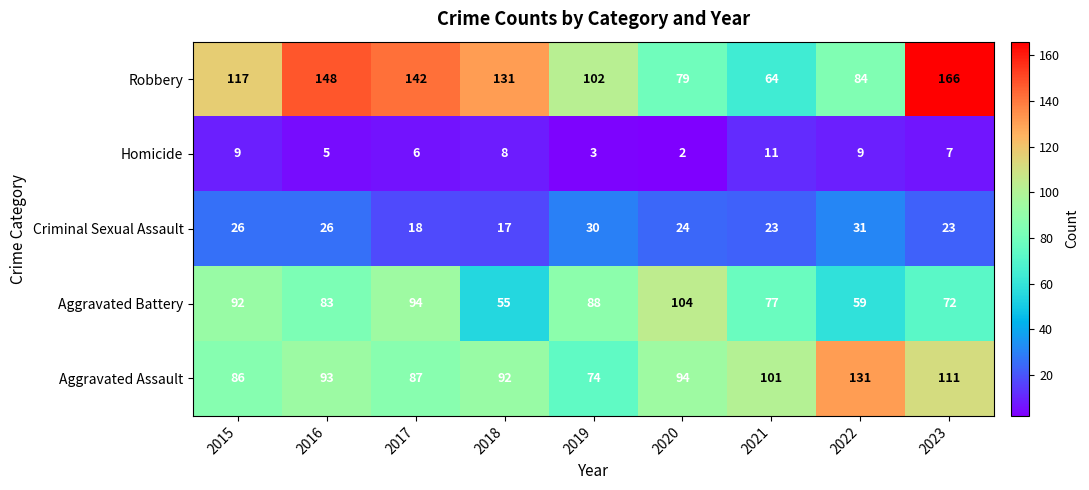

List the series in order of their peak value, lowest first.

Homicide, Criminal Sexual Assault, Aggravated Battery, Aggravated Assault, Robbery